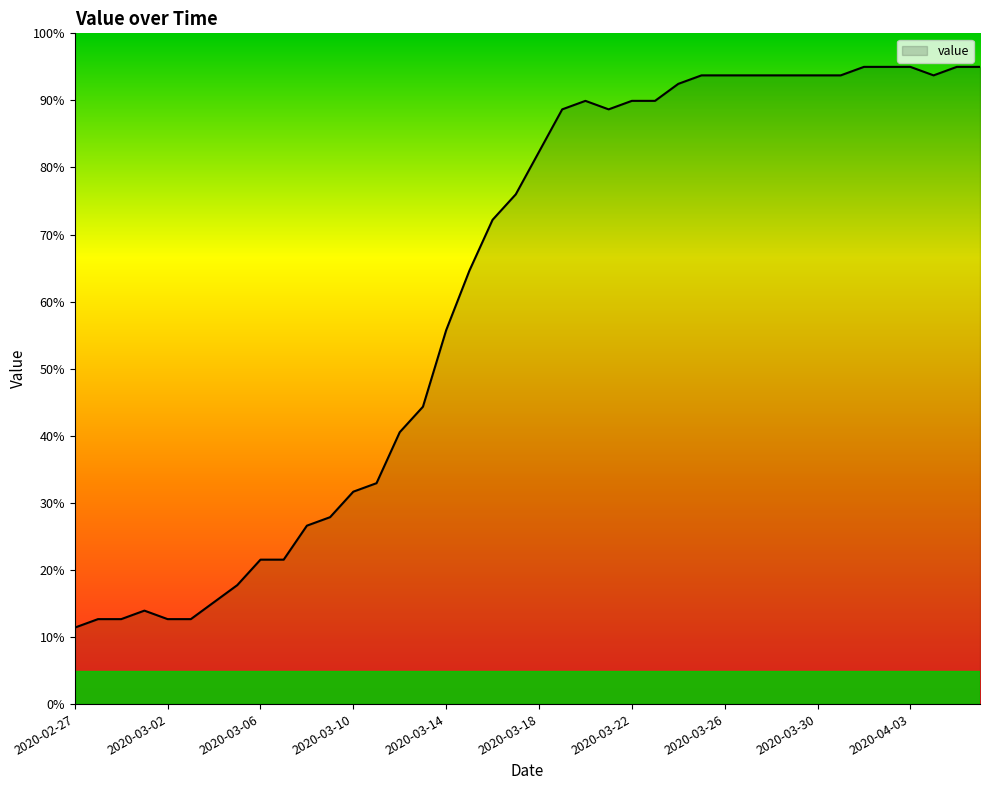

What is the smallest value displayed?

11.4